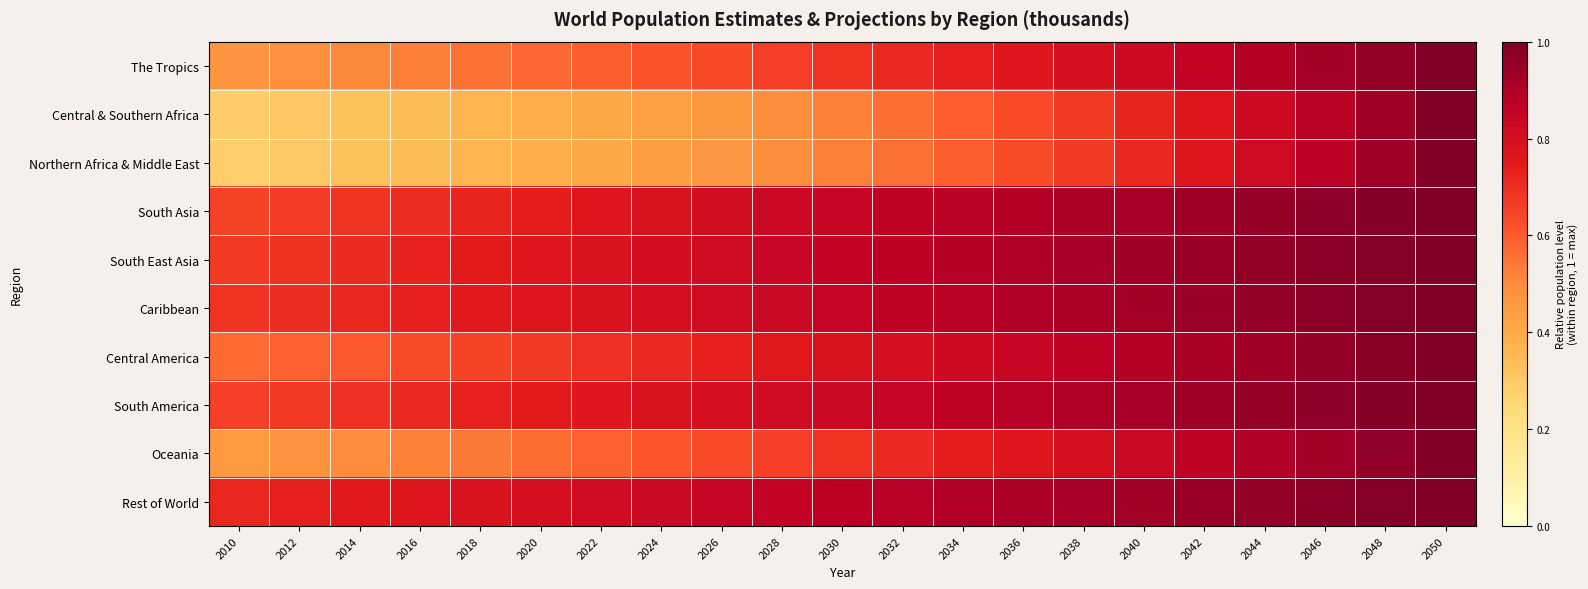

At which category does the chart reach its minimum across all series?

2010